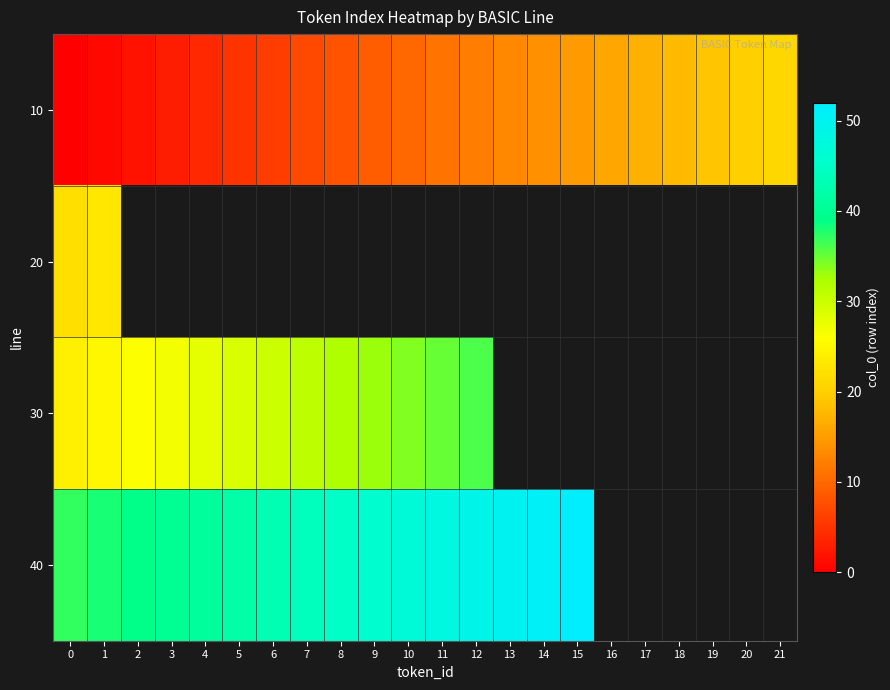

Rank the series by their maximum value, from lowest to highest.

10, 20, 30, 40